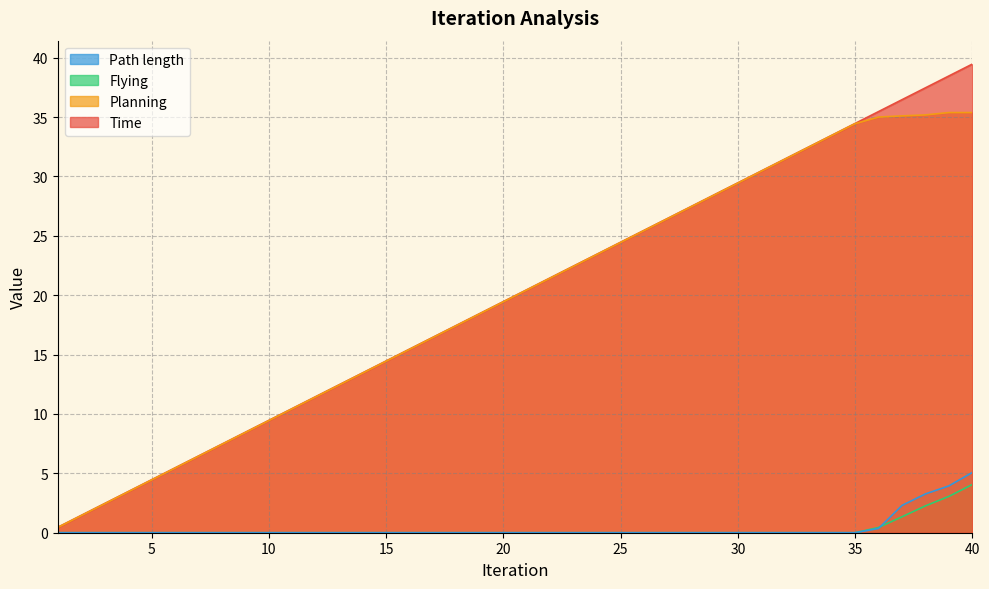

True or false: Flying and Time intersect in this chart.

False